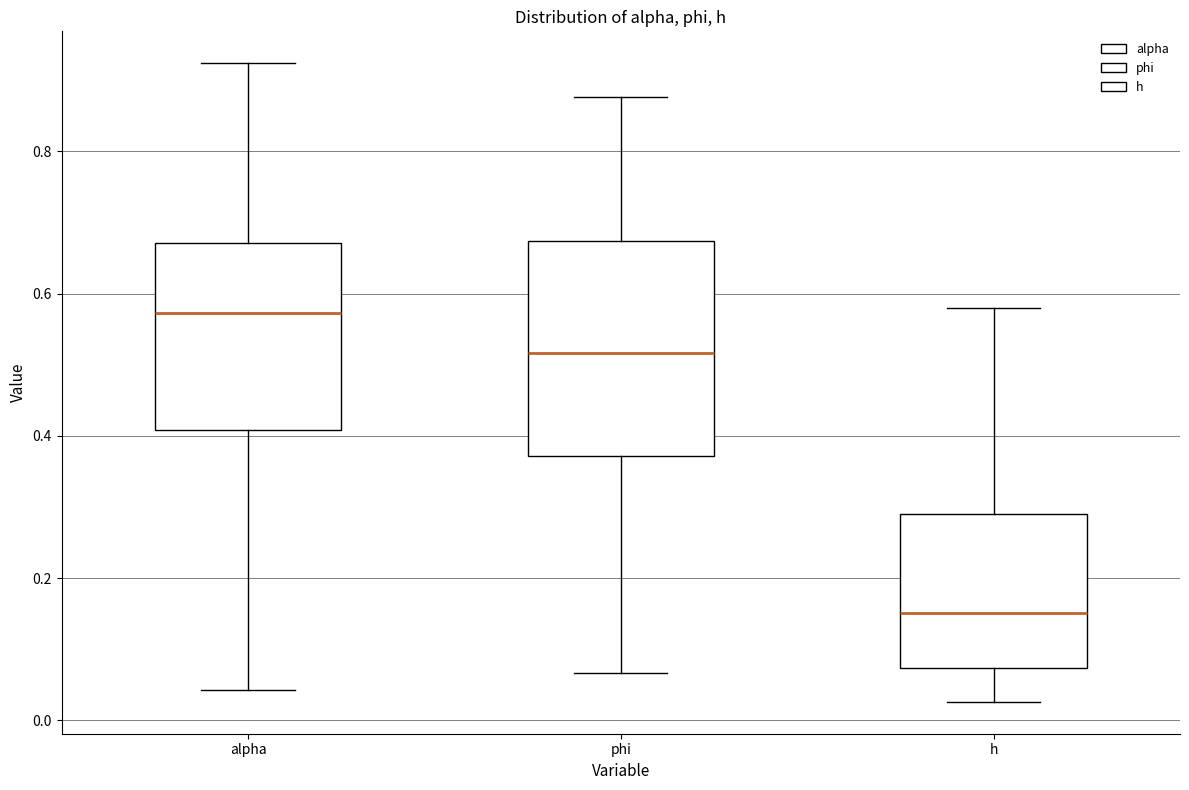

Where is the upper edge of the box for h on the y-axis? The values are not printed on the chart, so give them approximately, as read against the axis.

0.28